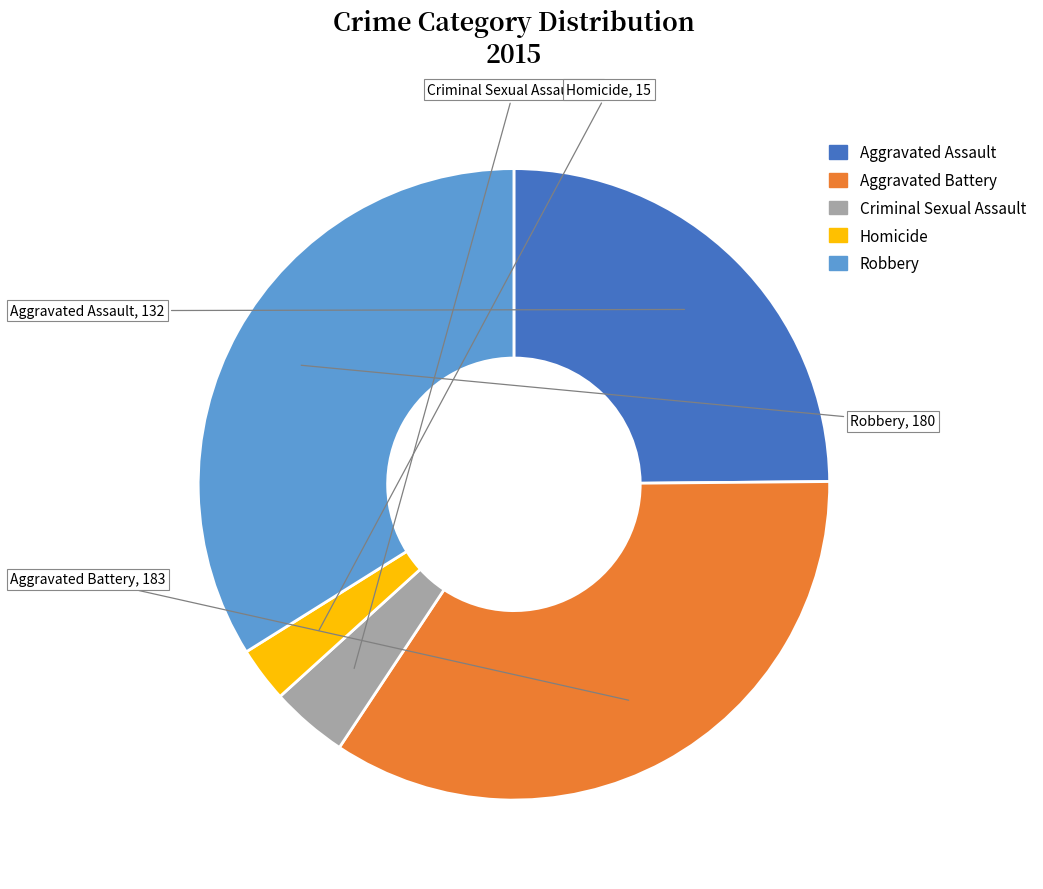

Is the sum of Robbery and Homicide greater than half?

No